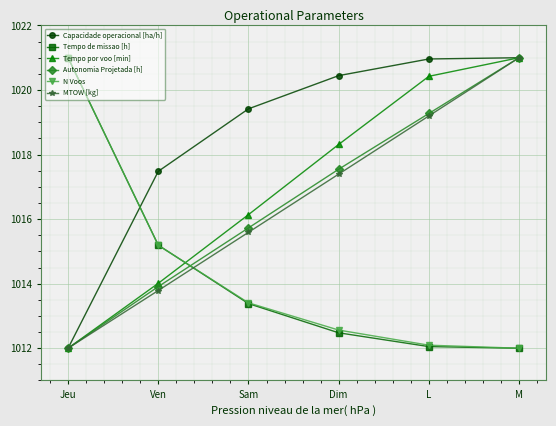

What is the difference between the MTOW [kg] values at Sam and Jeu?

3.6